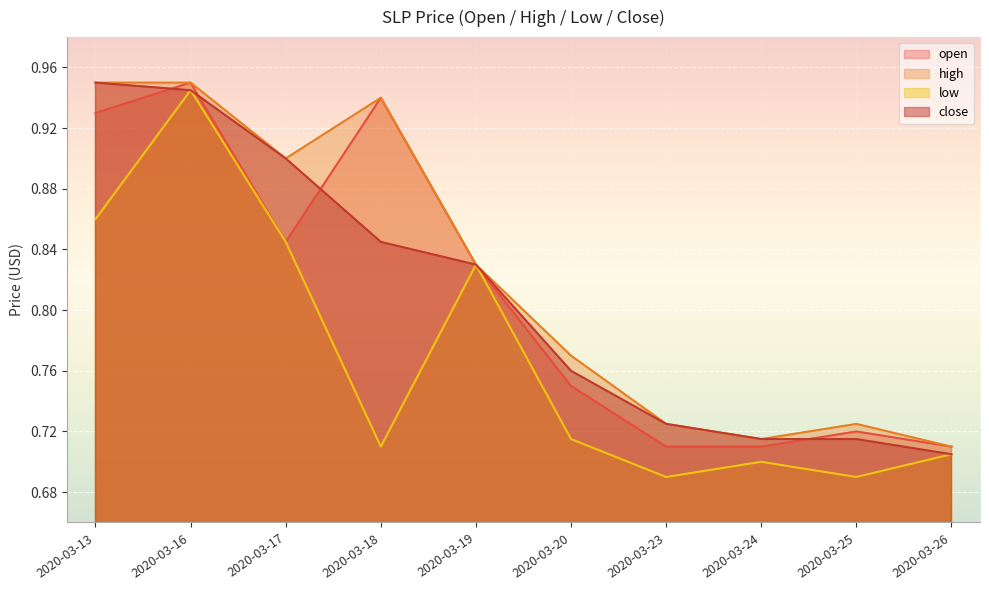

List the series in order of their peak value, highest first.

open, high, close, low